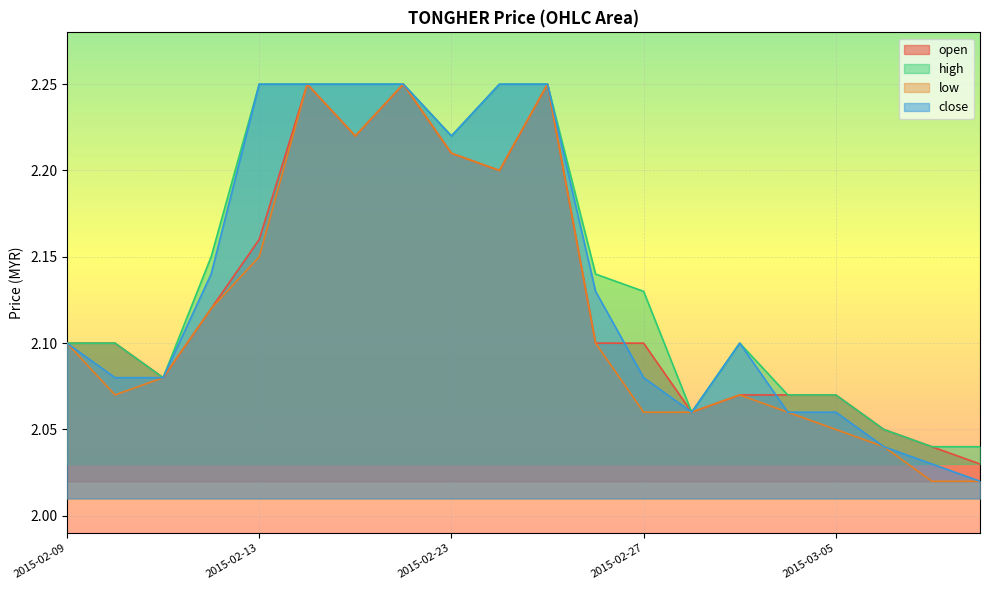

Which series ends up on top after the final intersection of close and open?

open